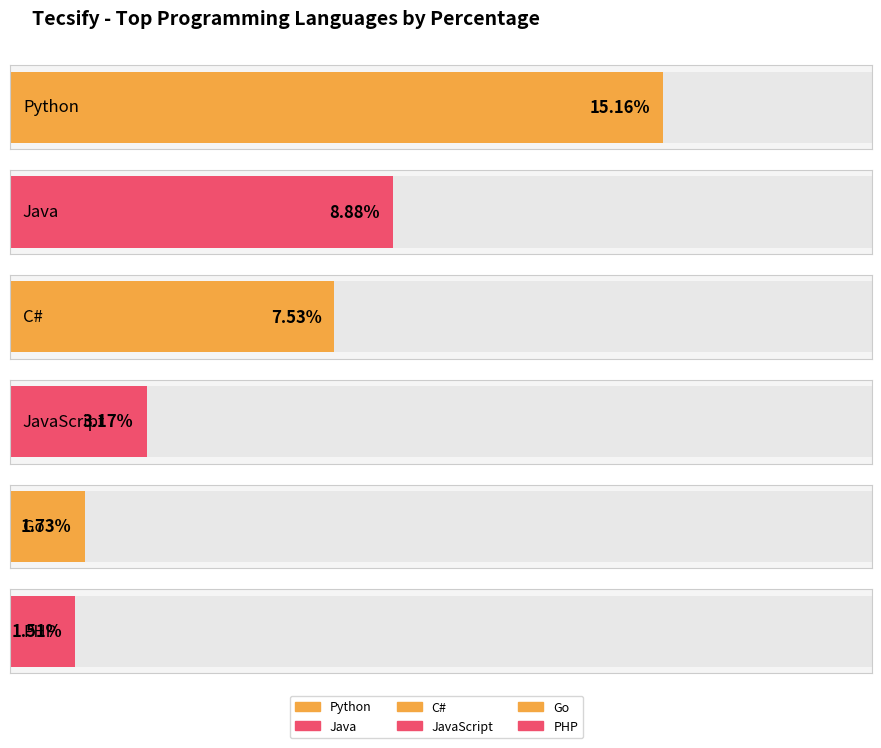

What is the change in value from Python to Java?

-6.3